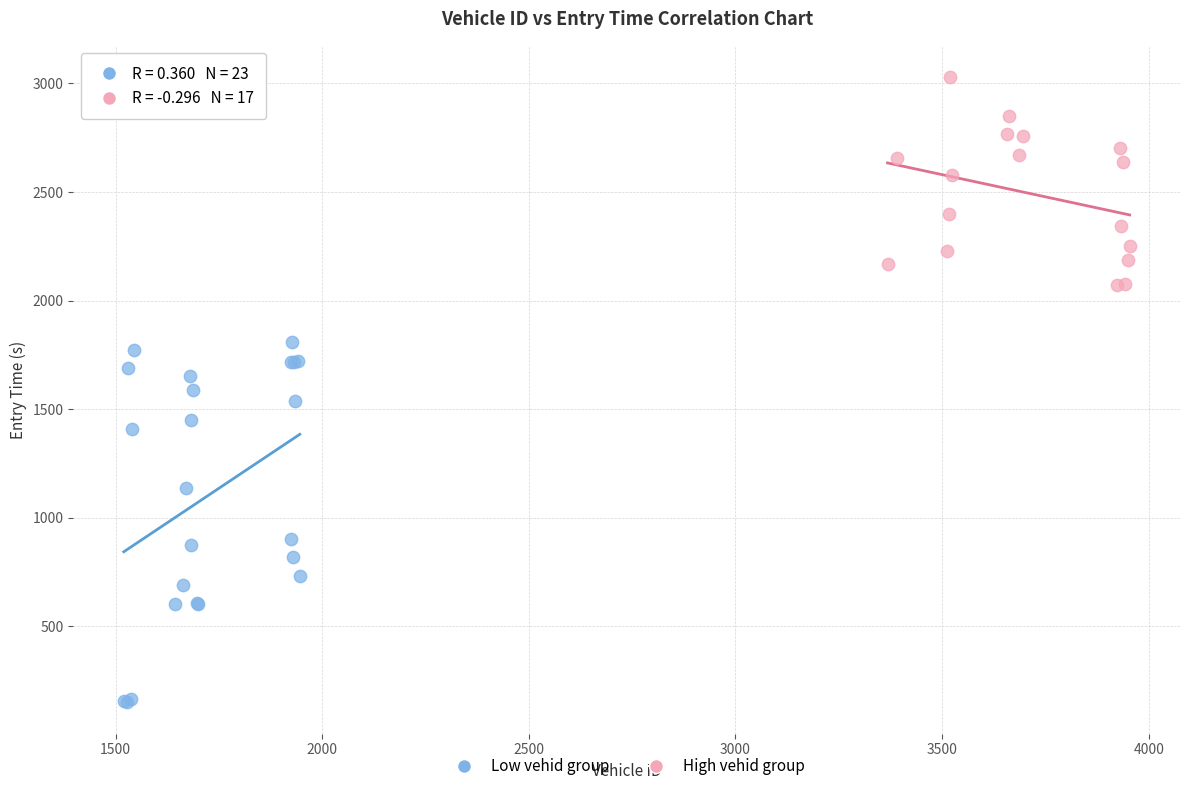

Which series reaches the minimum Y coordinate?

Low vehid group